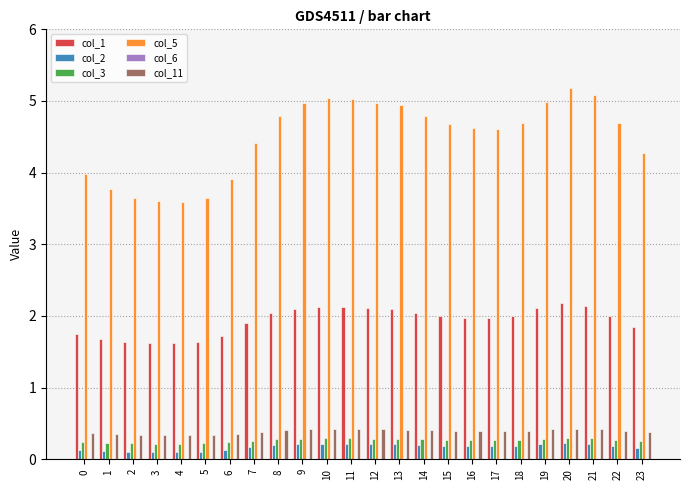

True or false: col_11 has a value of 0.4 at 21.

True